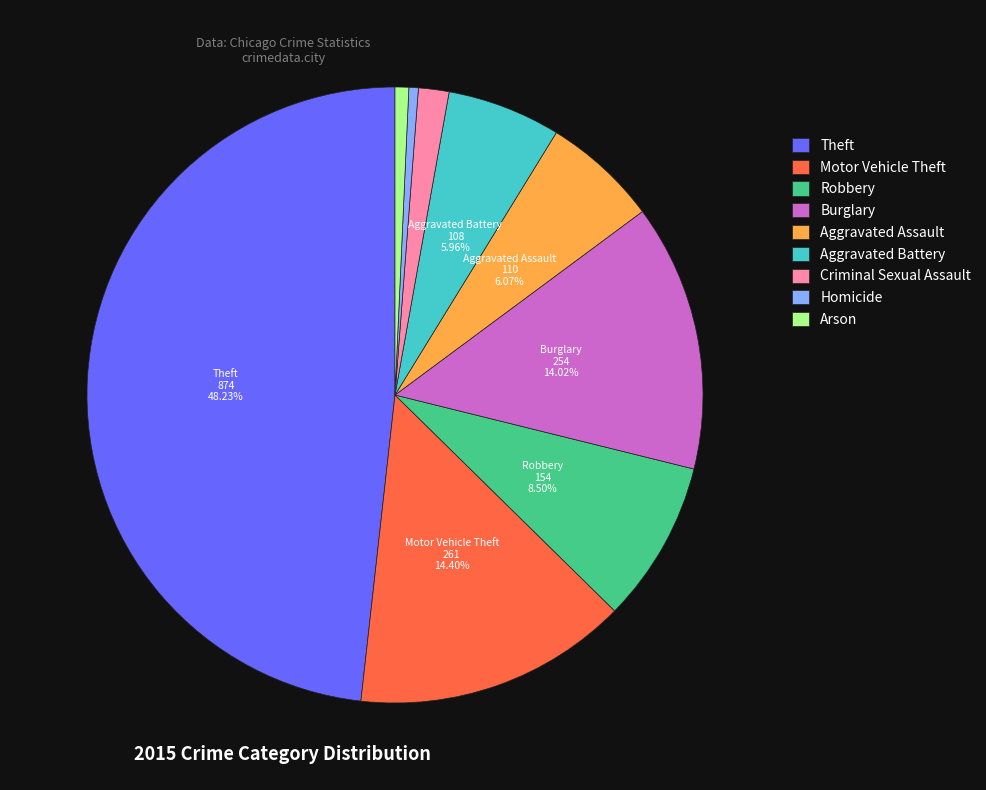

The Burglary slice represents 14% of the pie. True or false?

True